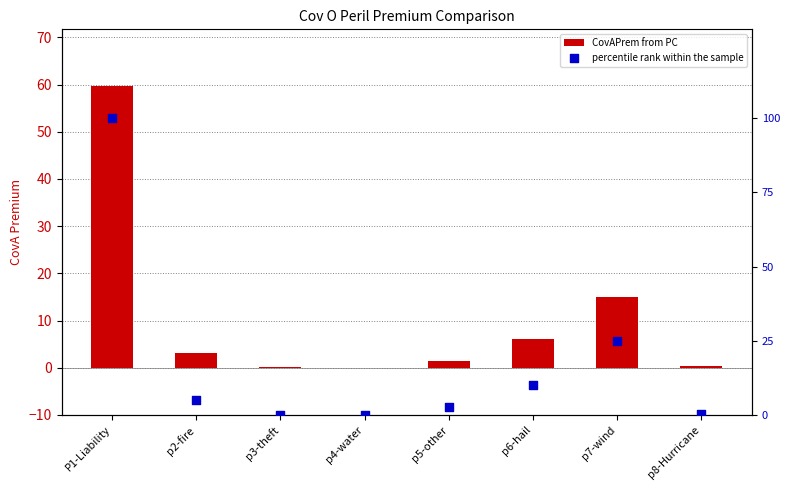

What is the total value across all series at p2-fire?

8.2